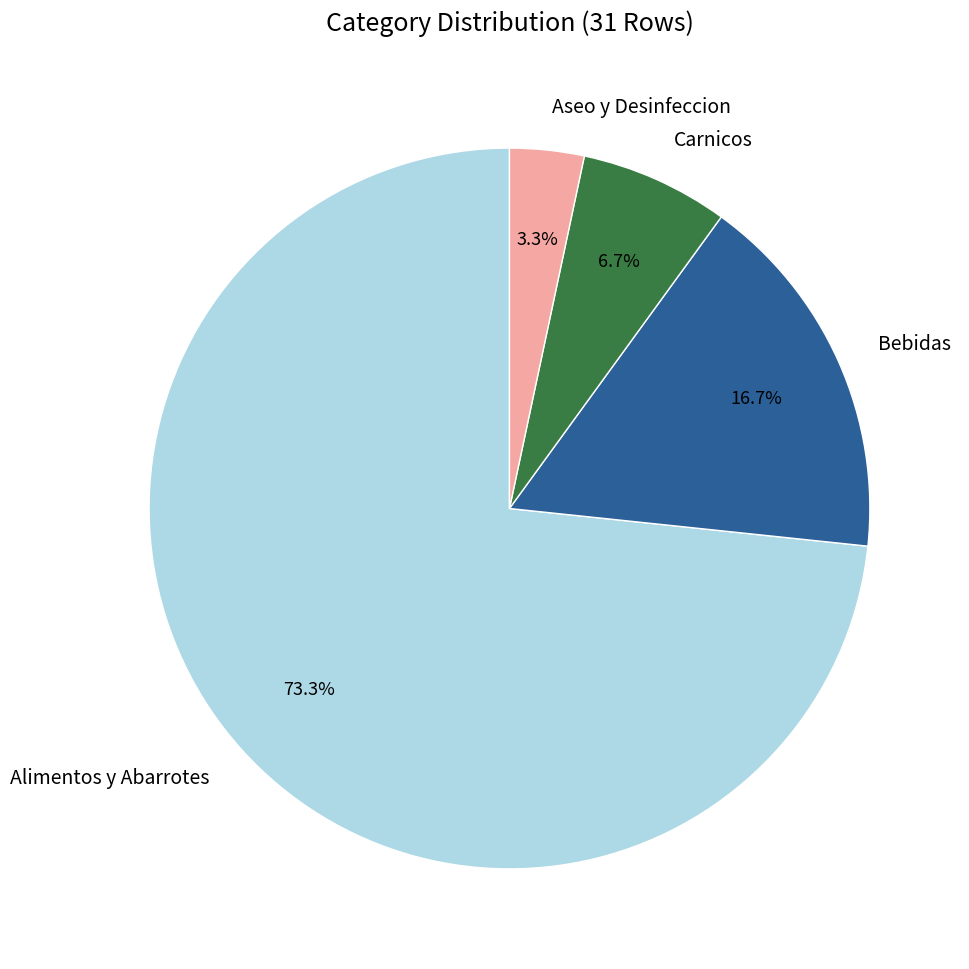

The Carnicos slice represents 7% of the pie. True or false?

True